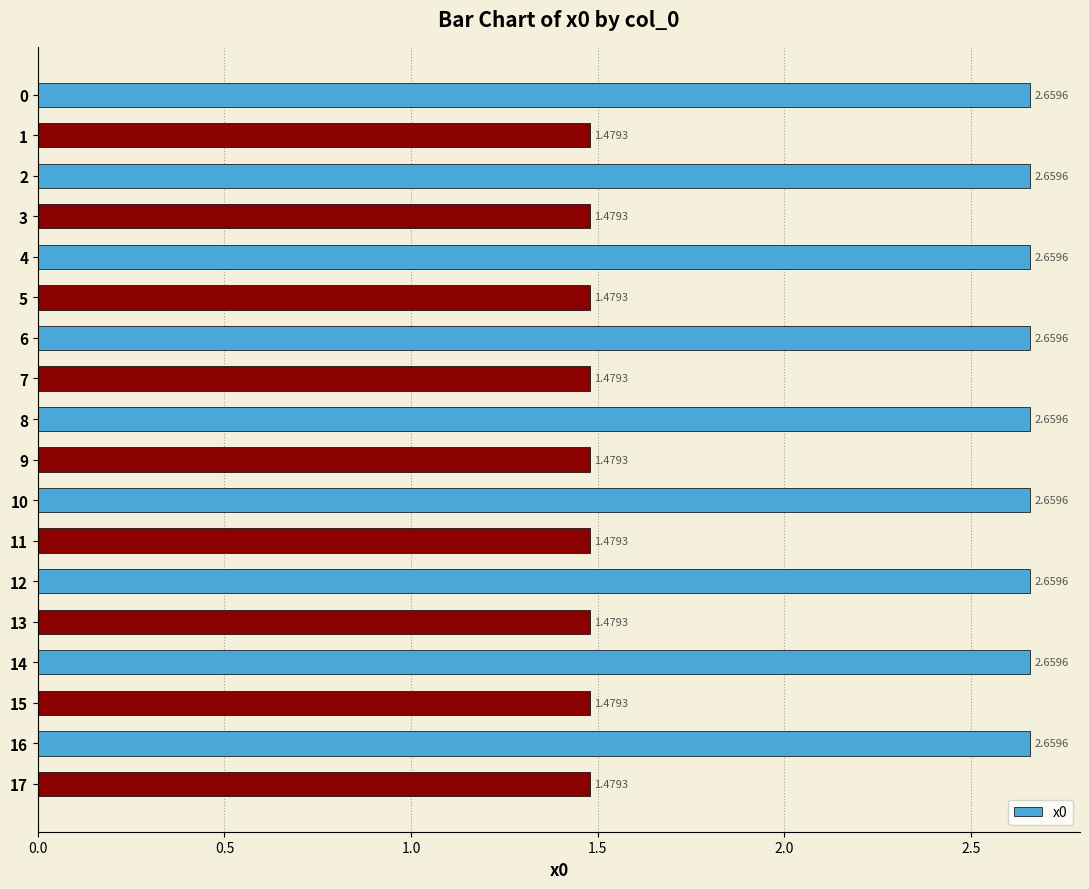

How many values exceed 2?

9